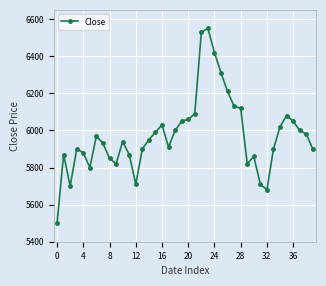

What is the sum of all values?

238990